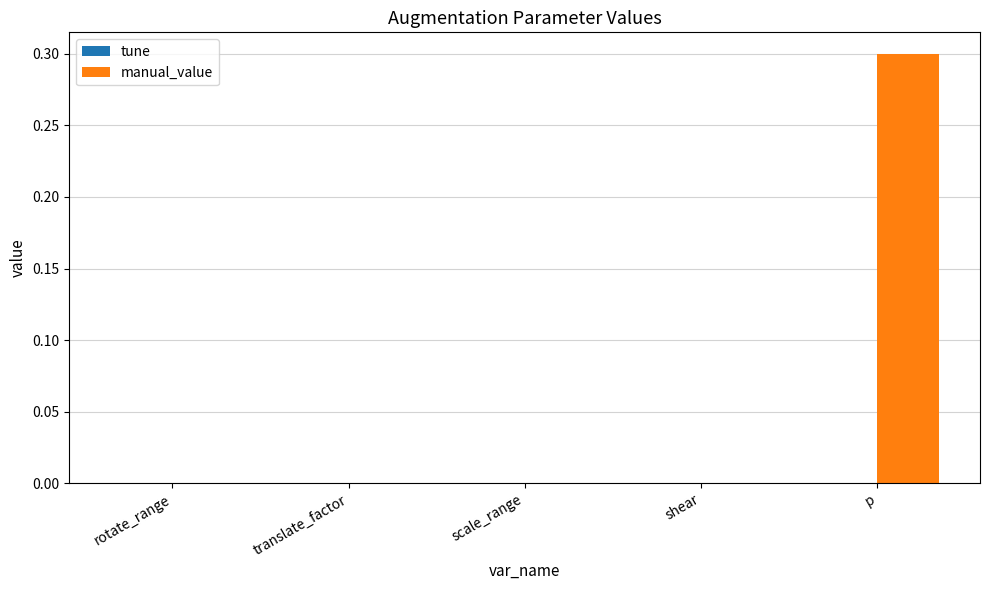

True or false: the data shows 0.0 at translate_factor.

True